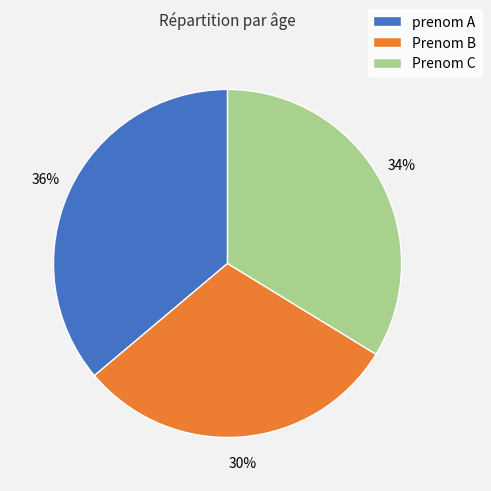

How many segments does this pie chart have?

3